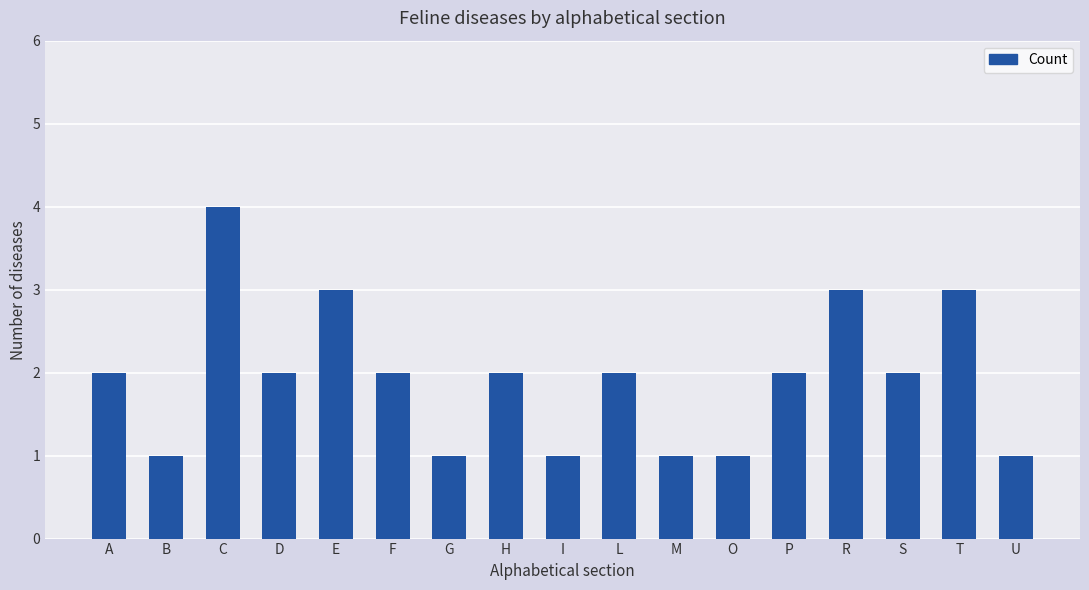

Between F and E, which is larger?

E